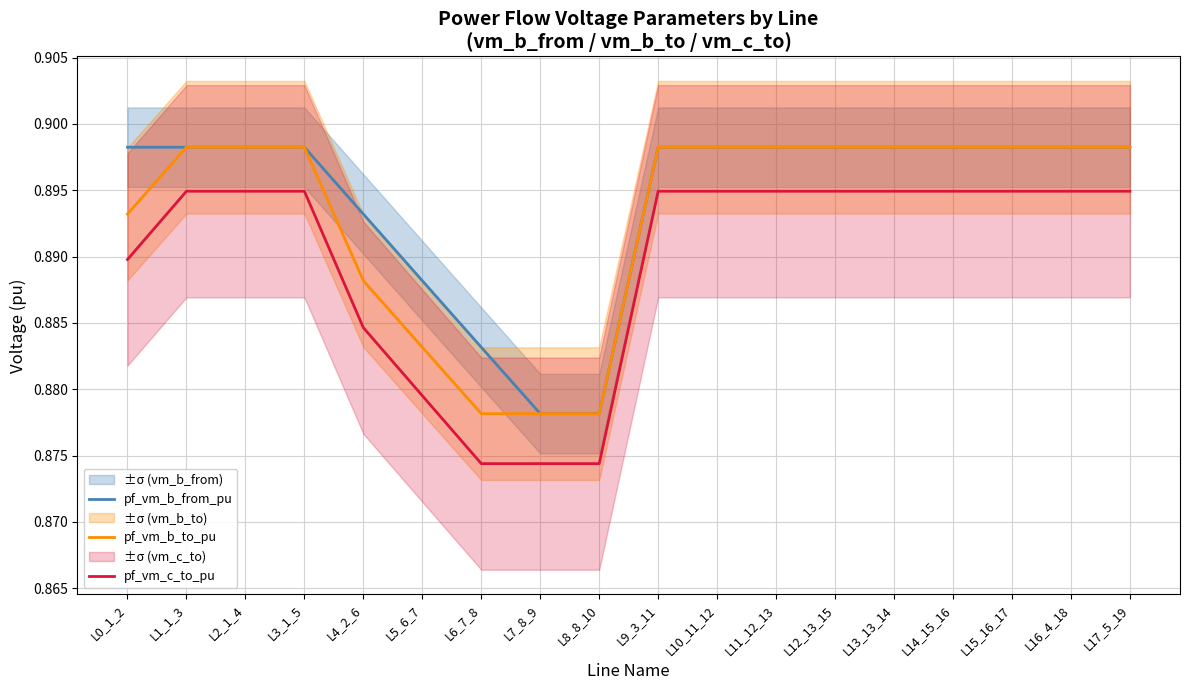

How many pf_vm_b_to_pu values are between 0 and 1?

18